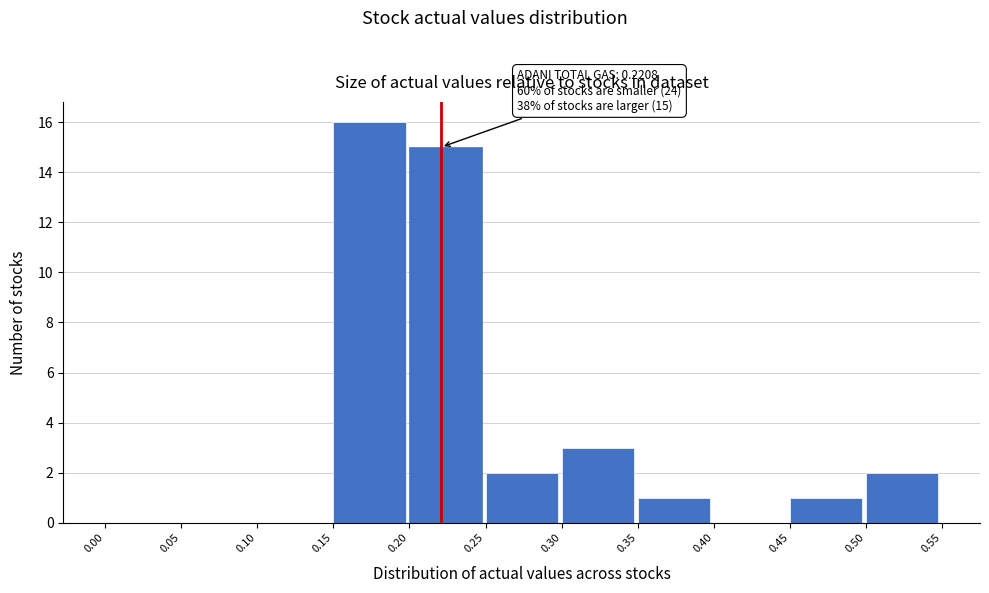

Which range on the x-axis has the tallest bar?

0.15 to 0.20